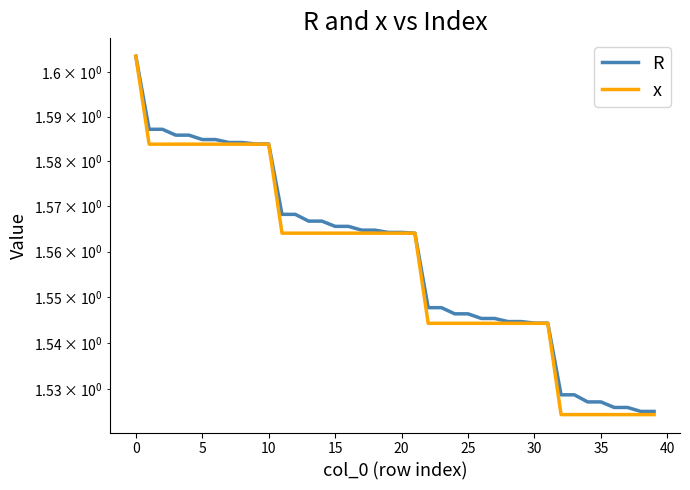

Which series changed the most between 12 and 22?

R